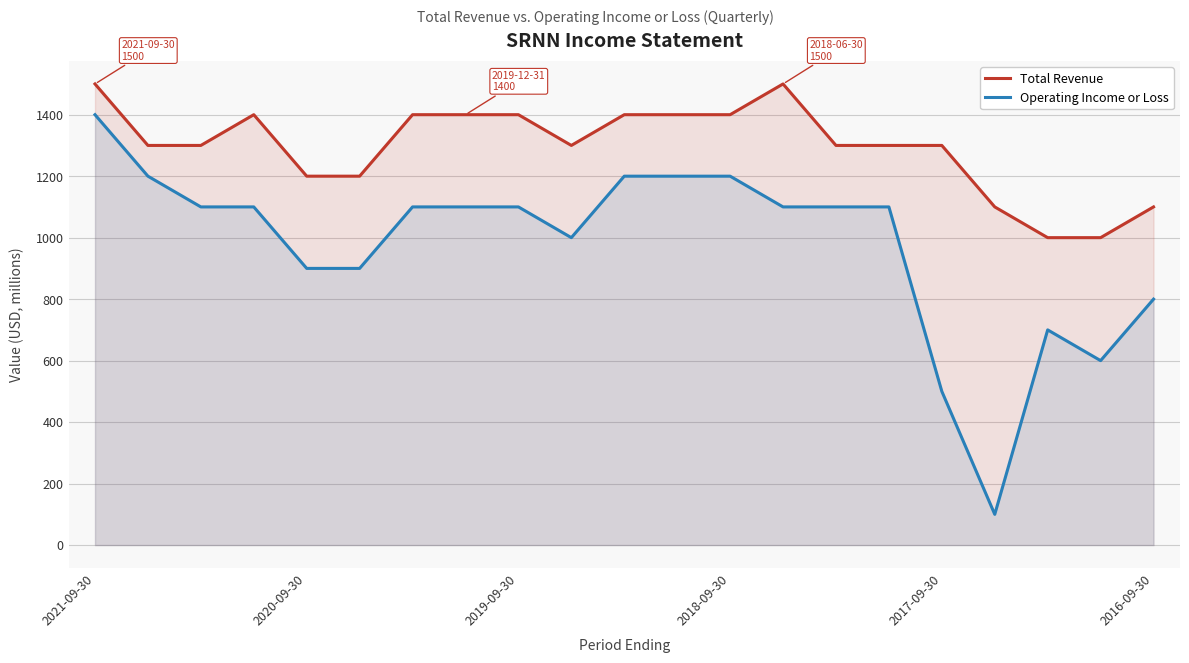

What is the minimum value shown in the chart?

100